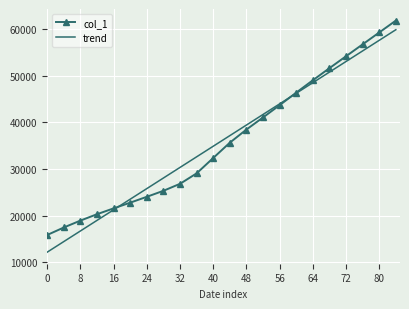

Which series has the widest spread of values?

trend